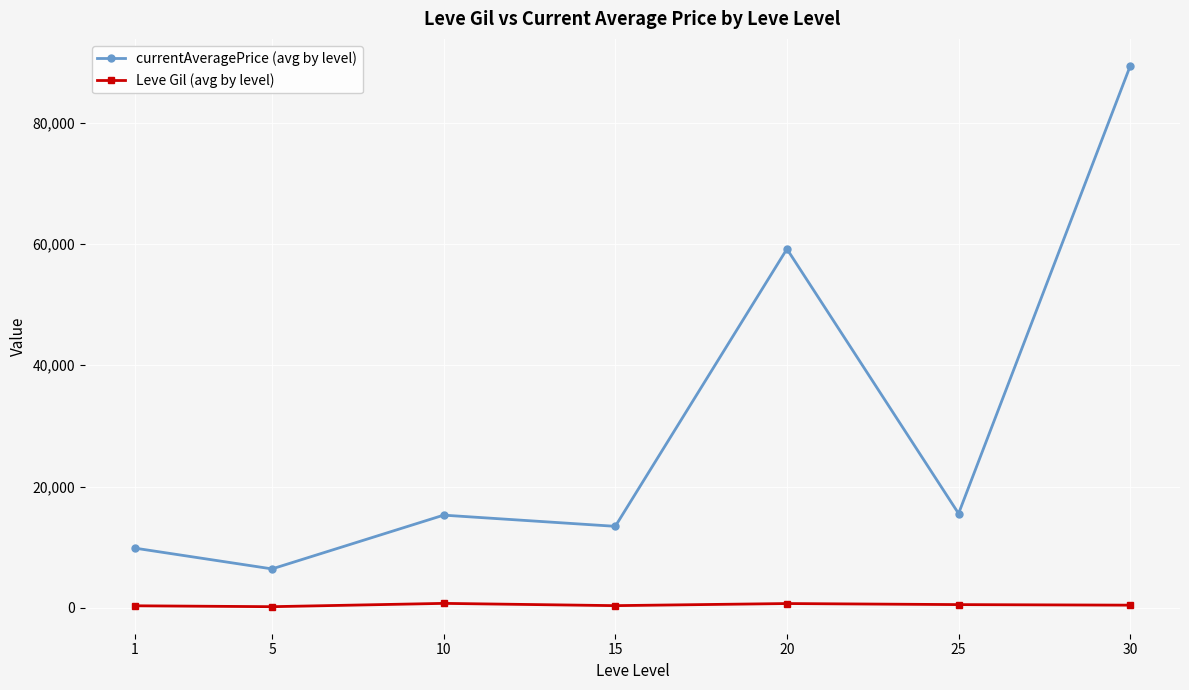

What is the average value of the currentAveragePrice (avg by level) series?

29867.2